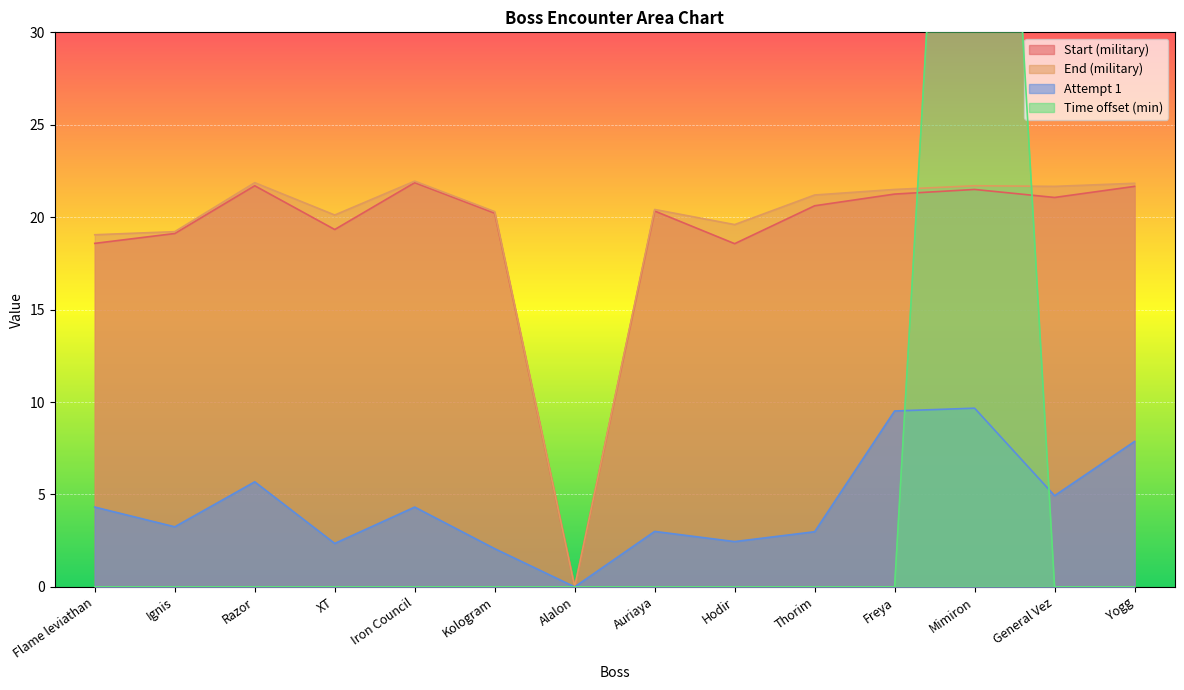

The End (military) series shows 33.8 at Thorim. True or false?

False